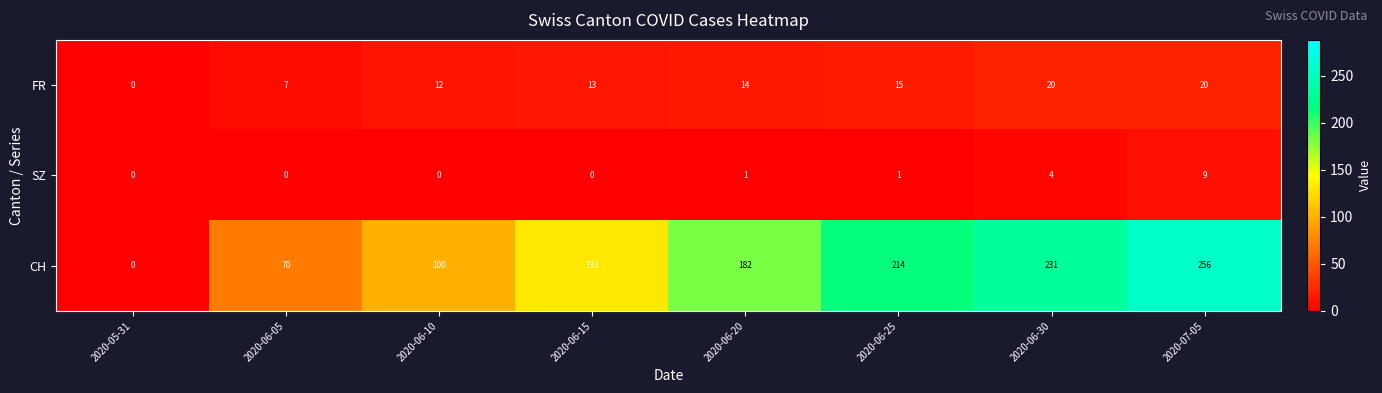

At how many categories does at least one series exceed 61?

7